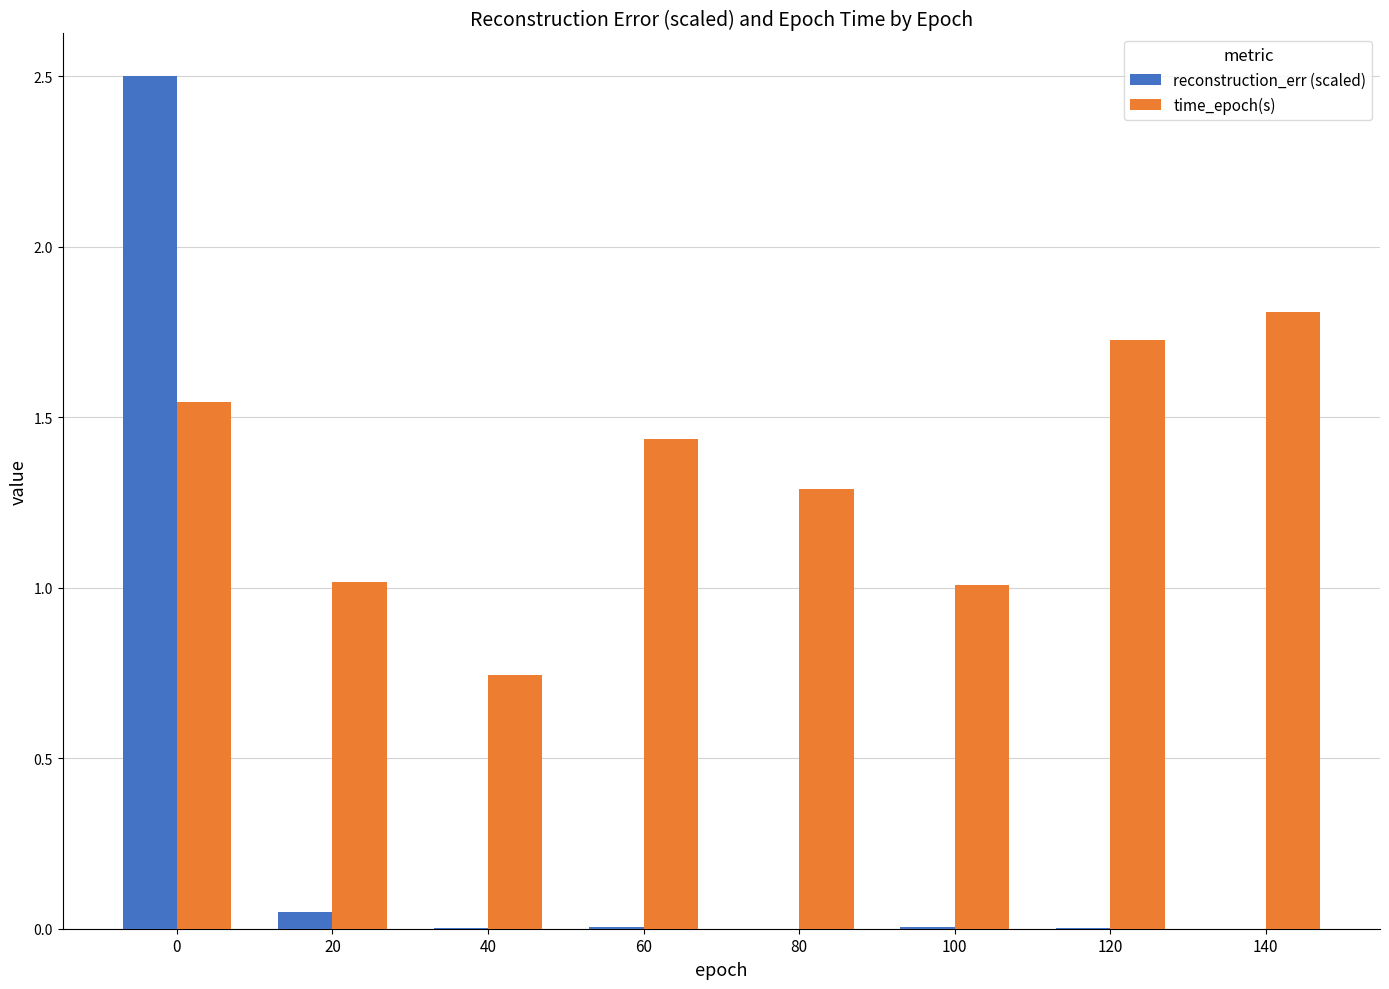

Is the value of reconstruction_err (scaled) at 80 greater than the value of time_epoch(s) at 60?

No